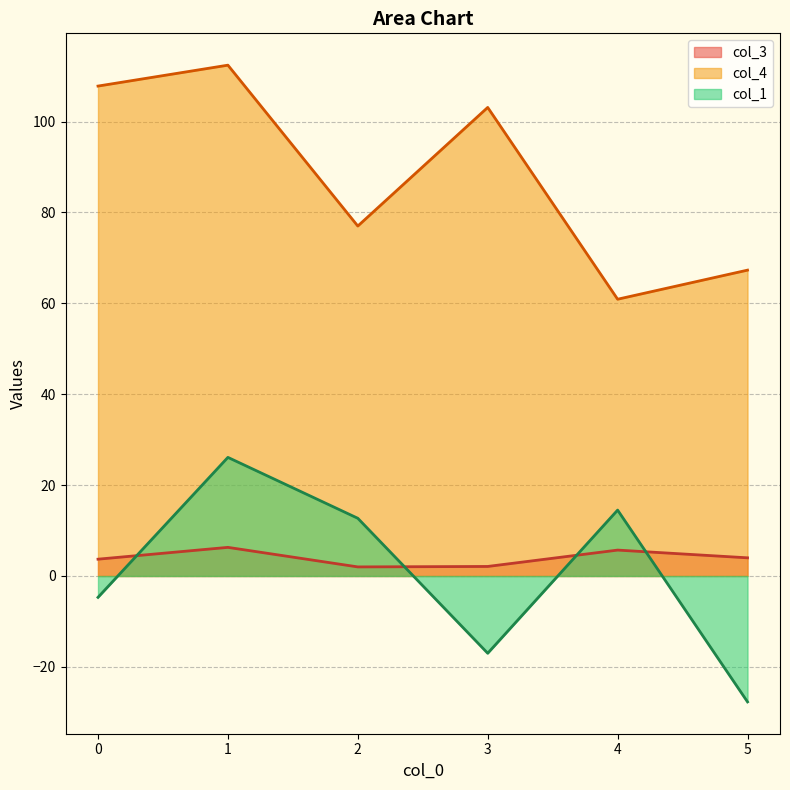

True or false: col_3 and col_4 intersect in this chart.

False